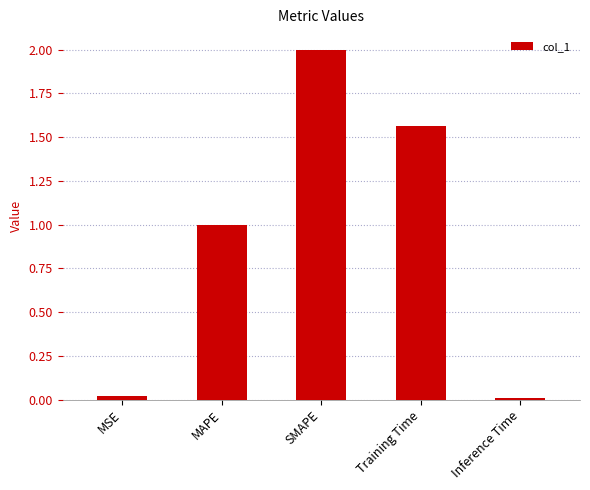

Count the number of categories in the chart.

5